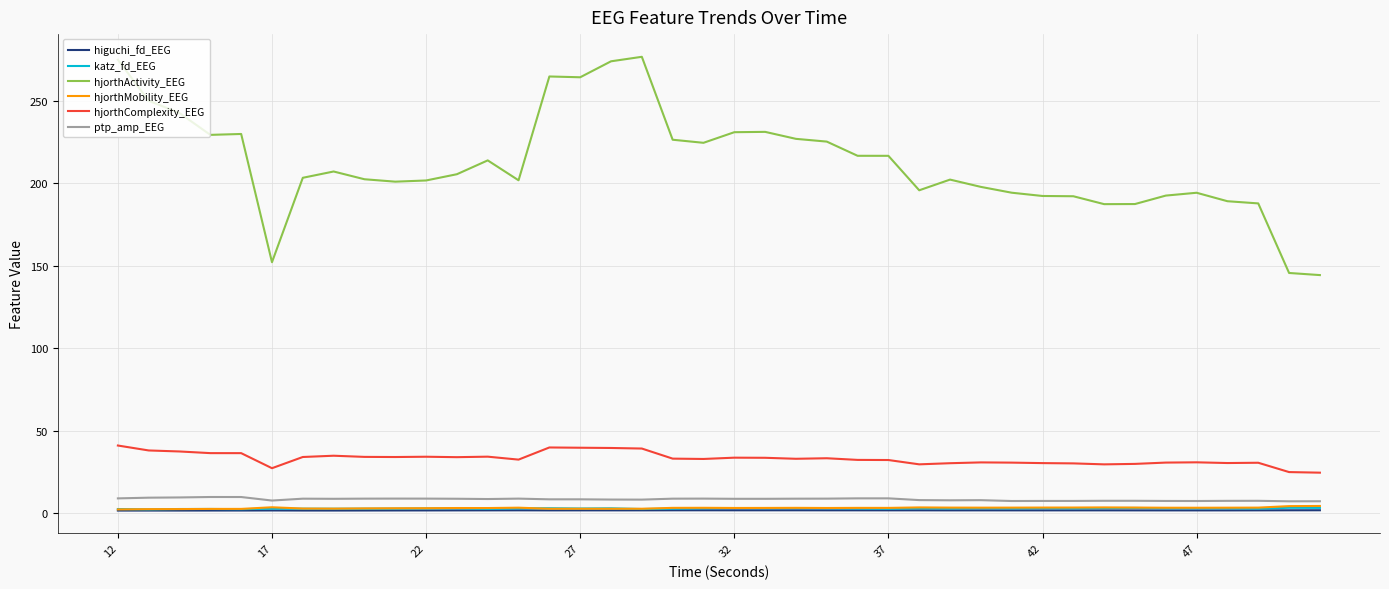

Which series has the largest range (max minus min)?

hjorthActivity_EEG